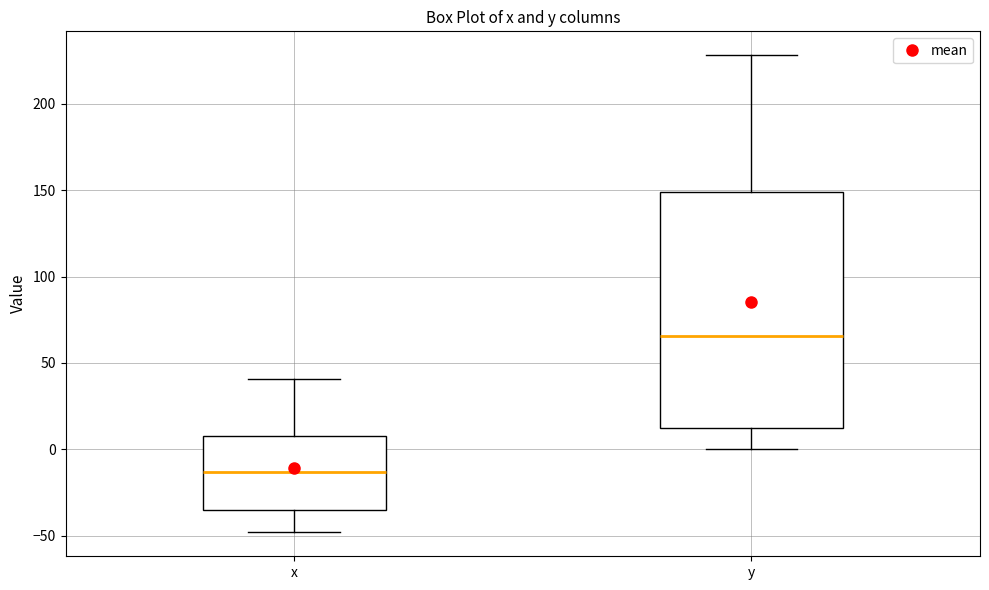

Comparing the boxes themselves (not the whiskers), which one is the tallest?

y